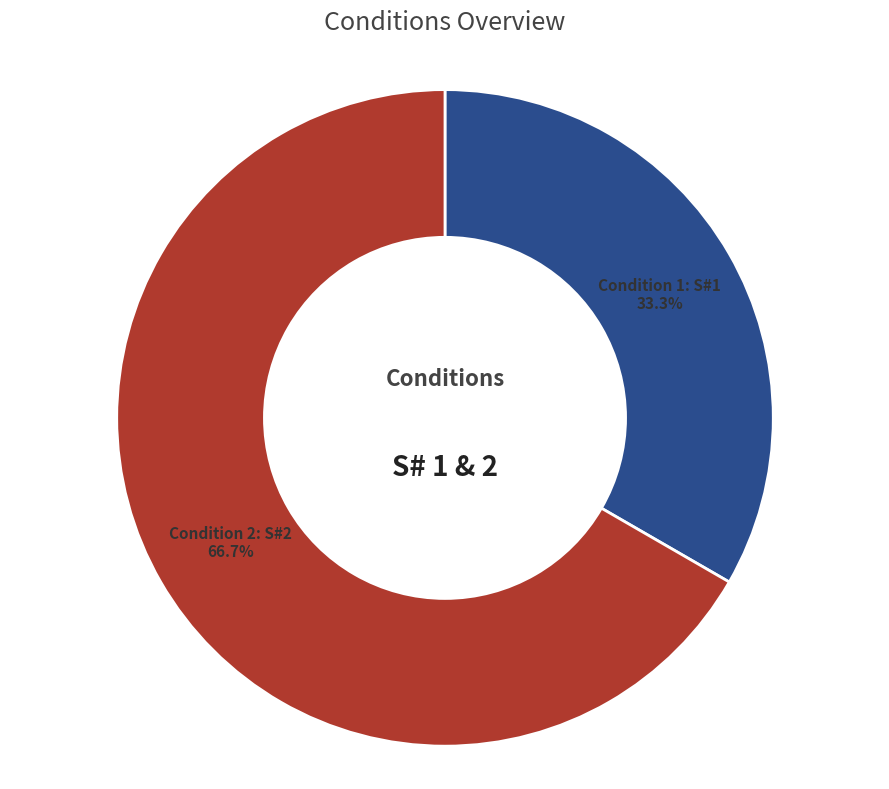

Is there a majority slice in this chart?

Yes